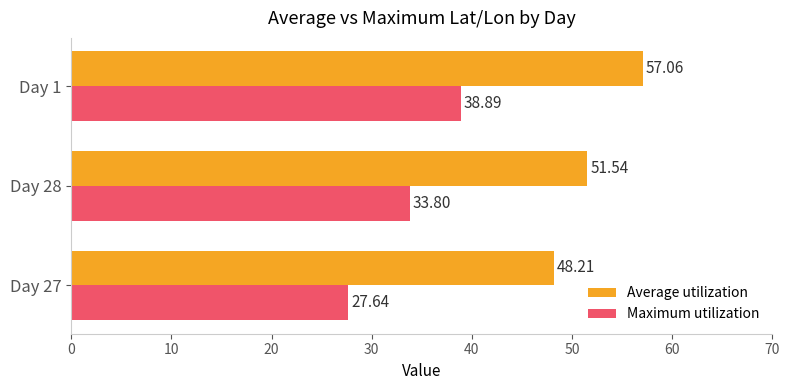

What is the sum of all Average utilization values?

156.8